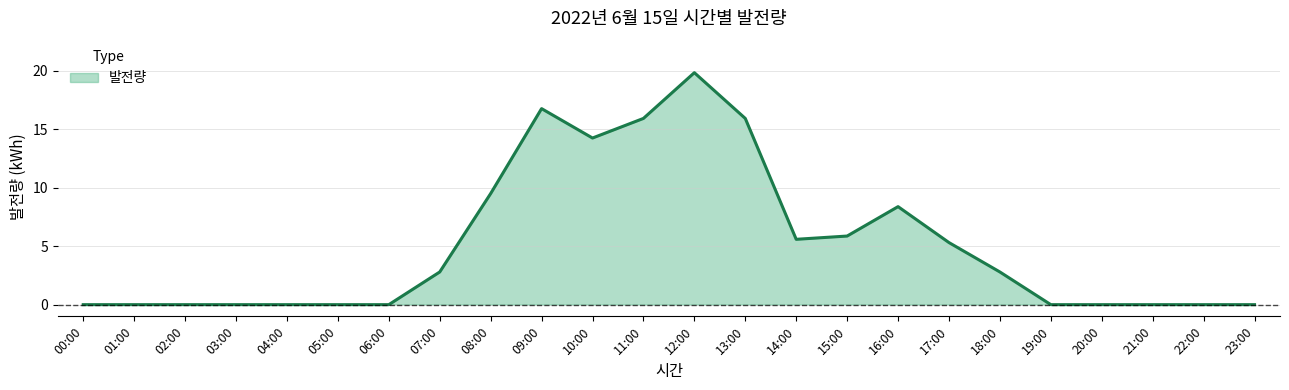

What position from the left is 23:00?

24